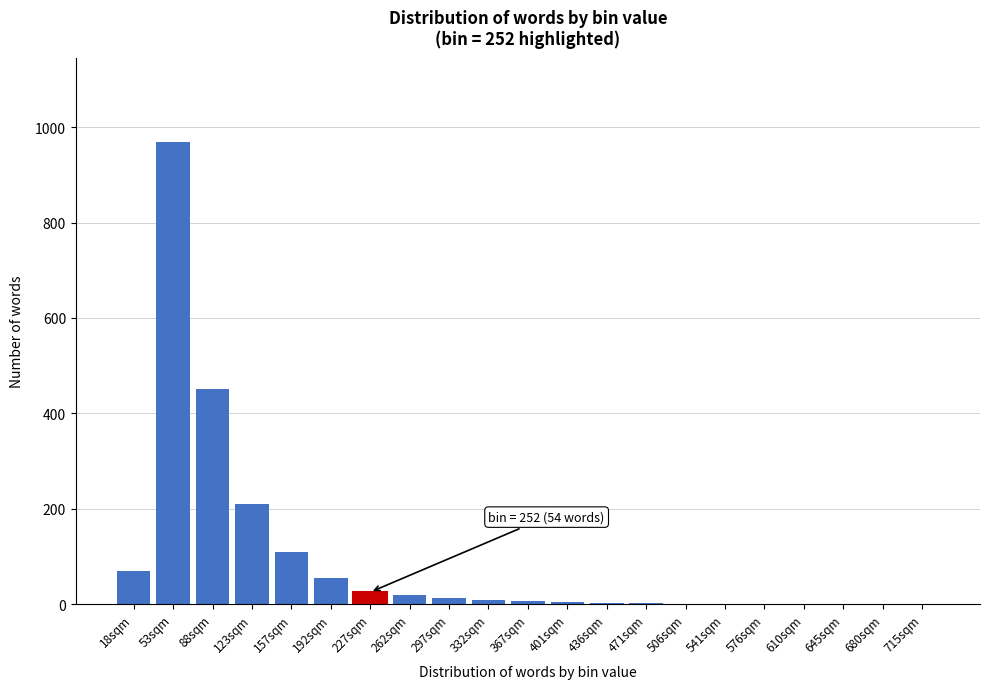

What is the maximum value shown in the chart?

970